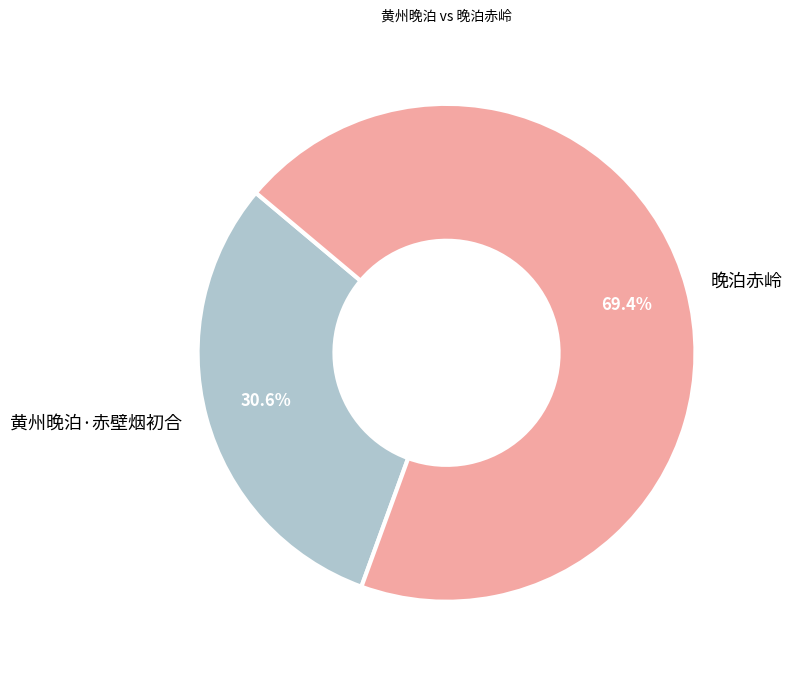

Does 黄州晚泊·赤壁烟初合 account for over 50% of the chart?

No